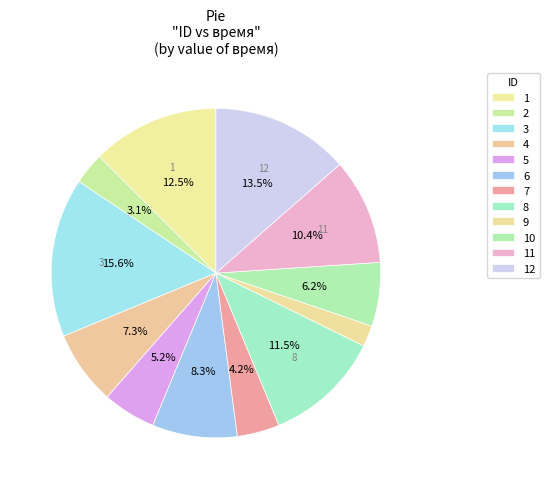

What is the total percentage of 3 and 9?

17.7%